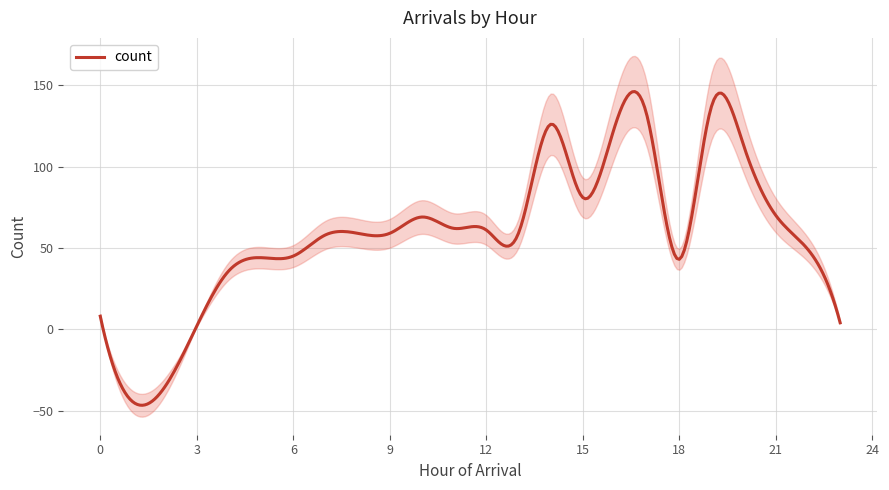

How many lines are shown in the chart?

1